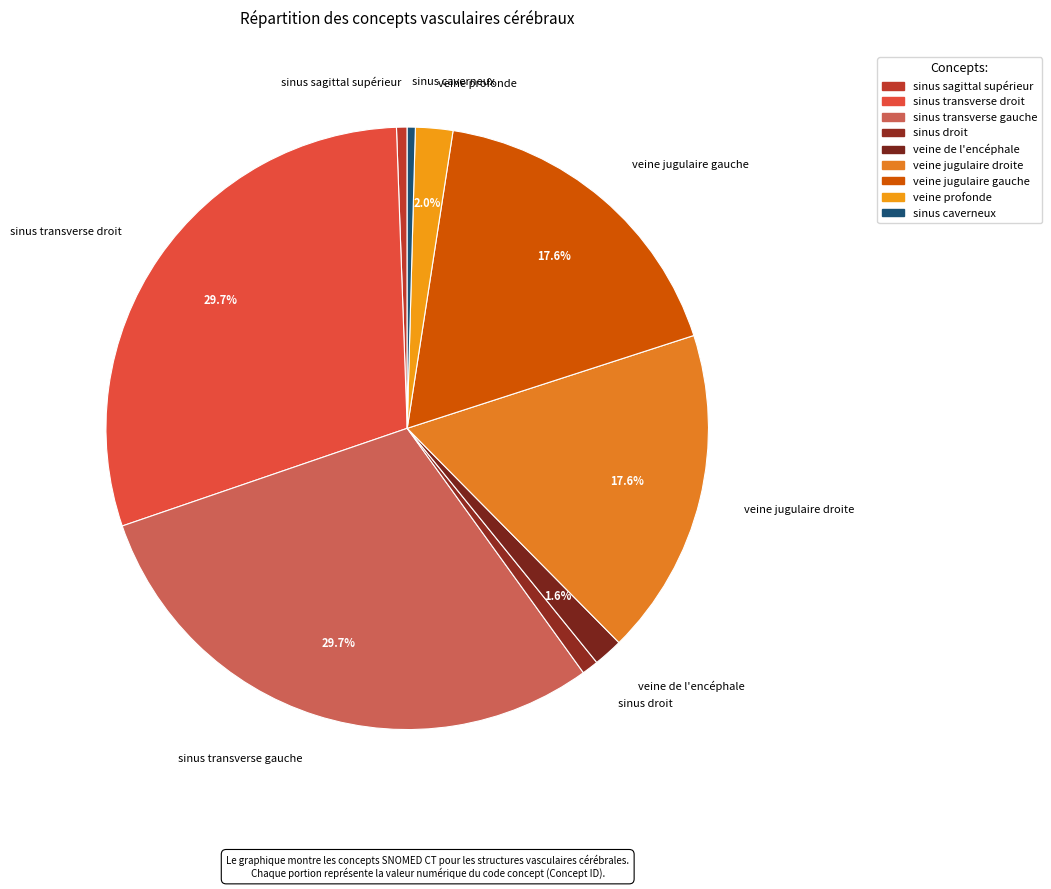

Approximately how many times larger is the value at sinus caverneux compared to veine de l'encéphale?

0.3